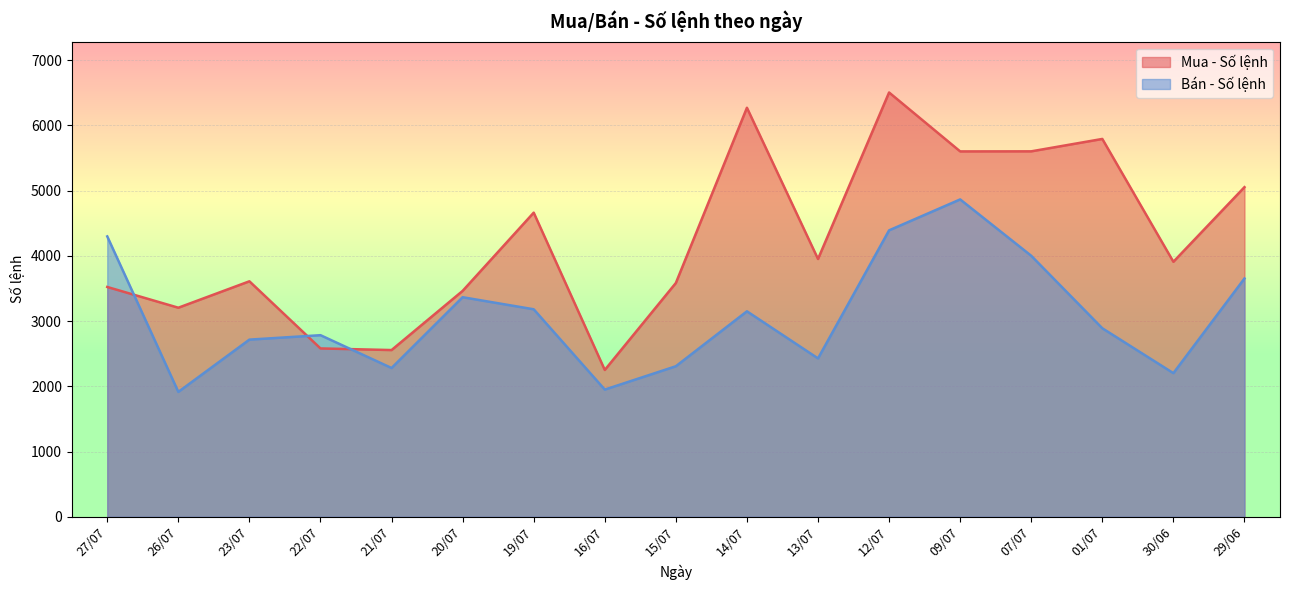

What are all the series names shown in the legend?

Mua - Số lệnh, Bán - Số lệnh